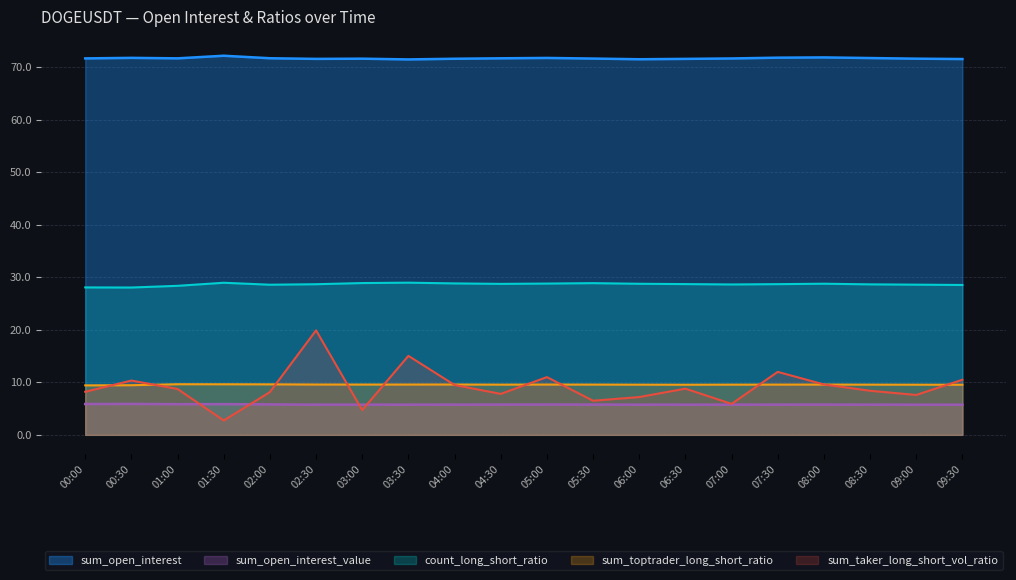

Rank the categories by sum_open_interest value from lowest to highest.

03:30, 06:00, 09:30, 02:30, 06:30, 04:00, 03:00, 09:00, 05:30, 07:00, 00:00, 01:00, 04:30, 02:00, 08:30, 05:00, 00:30, 07:30, 08:00, 01:30